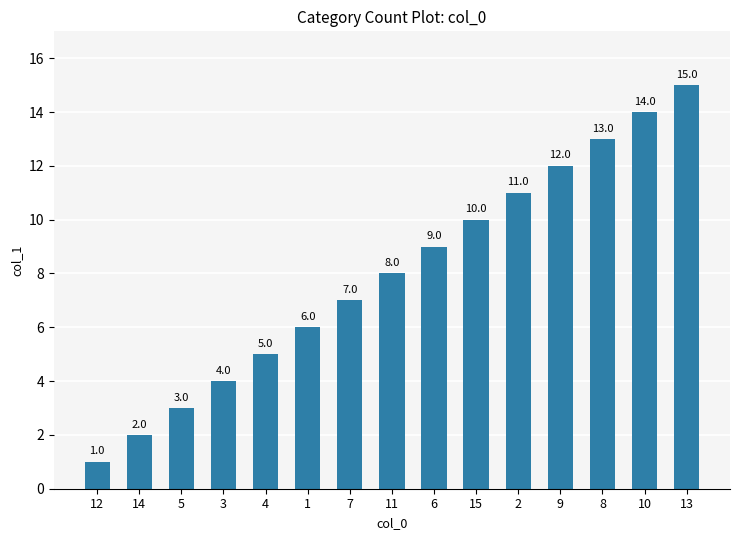

What is the difference between the values at 13 and 15?

5